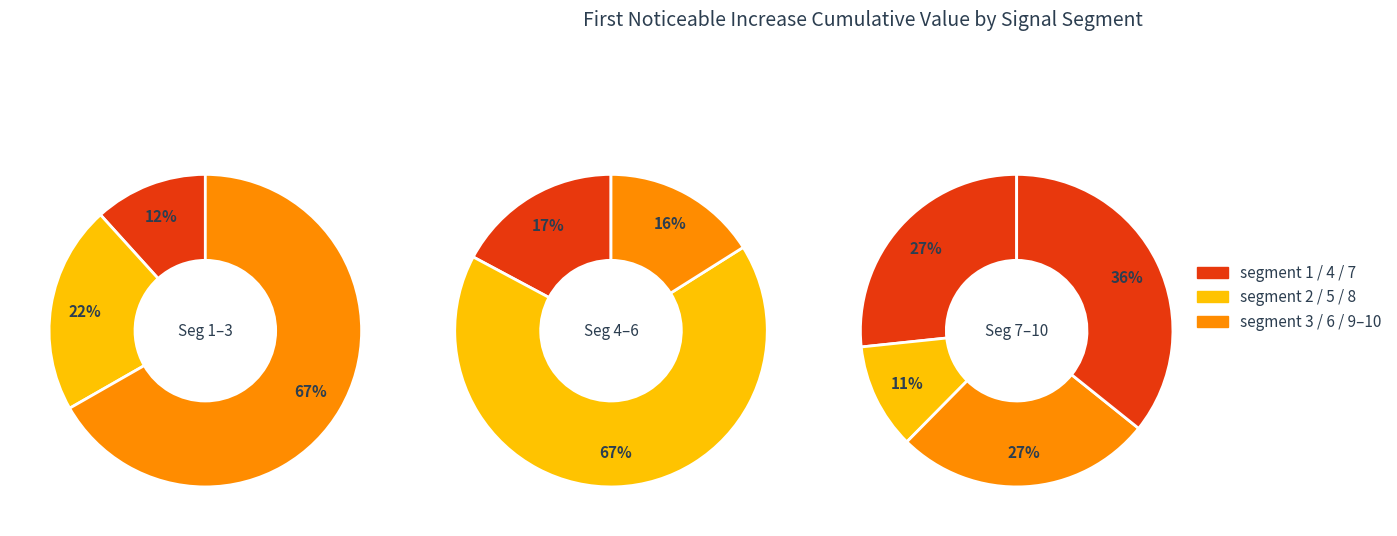

What is the change in value from signal segment 1 to signal segment 5?

+0.2